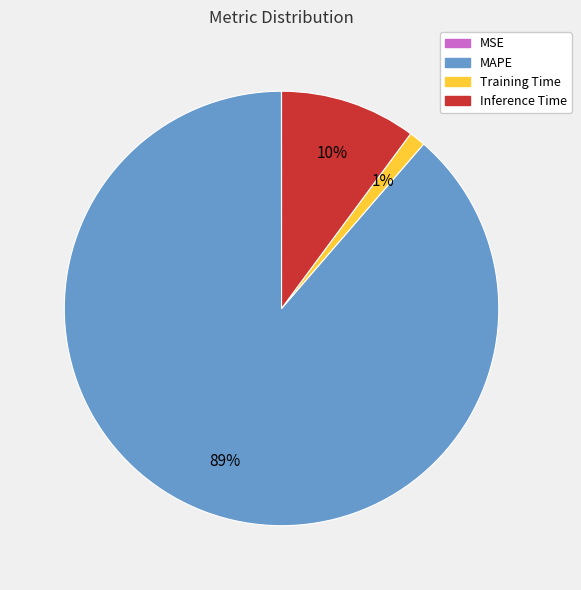

To the nearest percent, what portion does Training Time represent?

1%